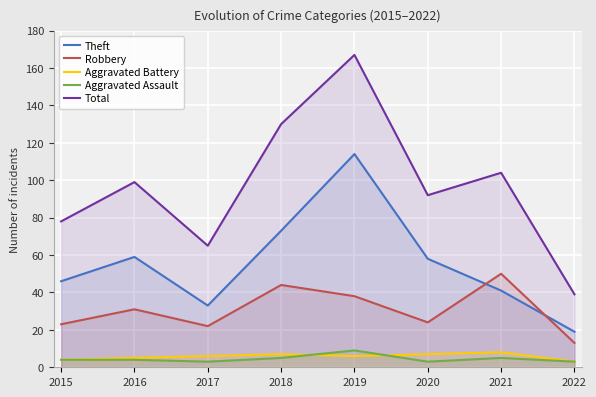

How many distinct data groups are displayed?

5